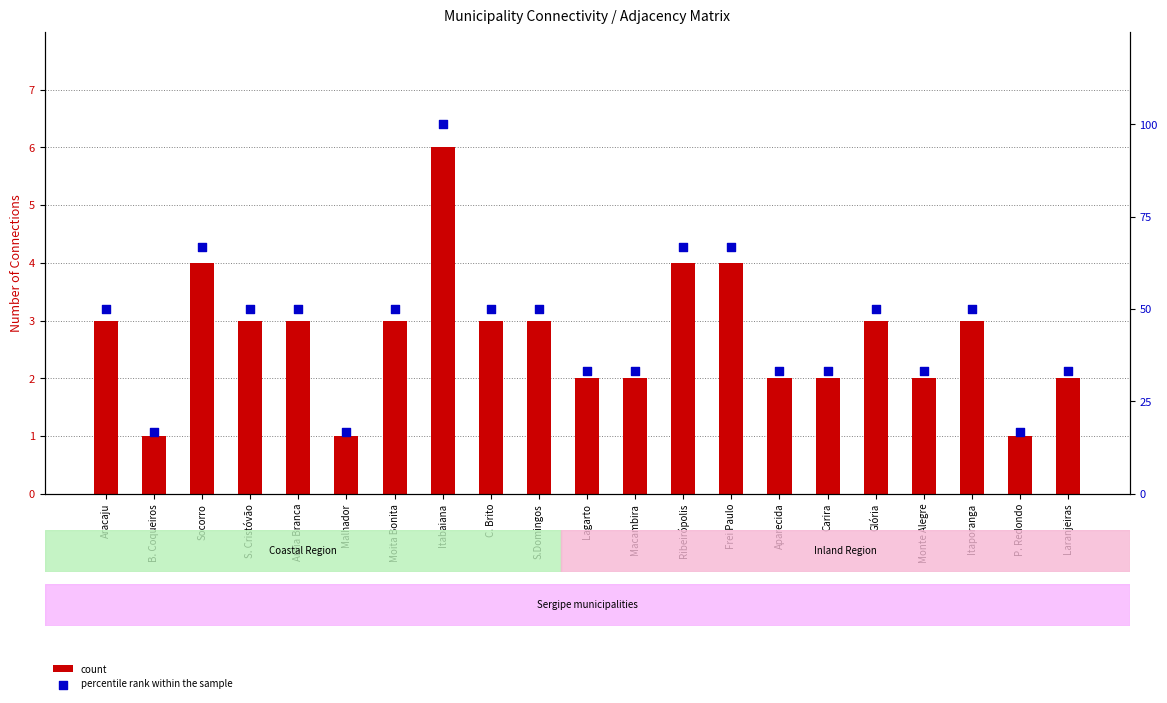

Which series contains the highest Y value?

percentile rank within the sample